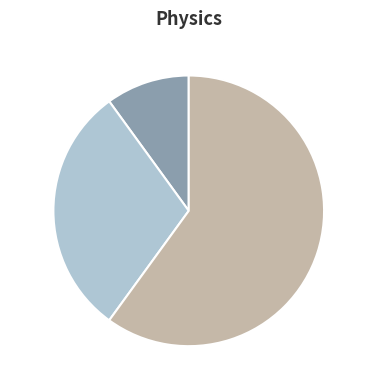

What is the ratio of the value at 2 to the value at 1?

2.0